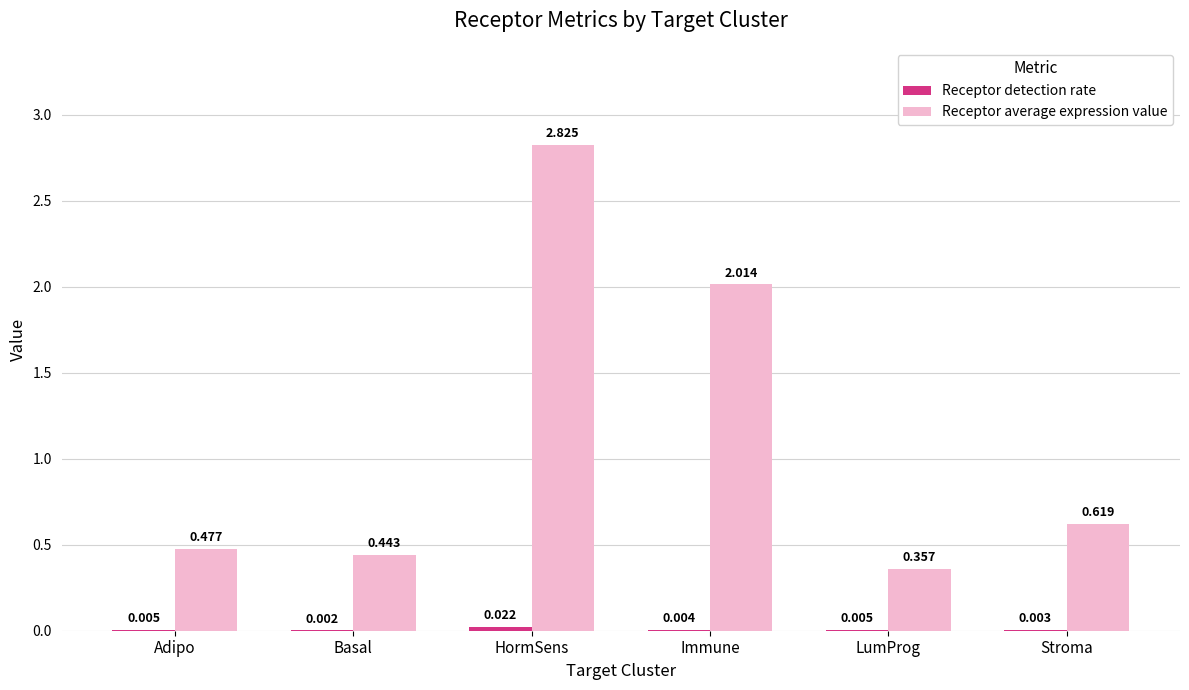

What is the difference between the Receptor average expression value values at Immune and HormSens?

0.8